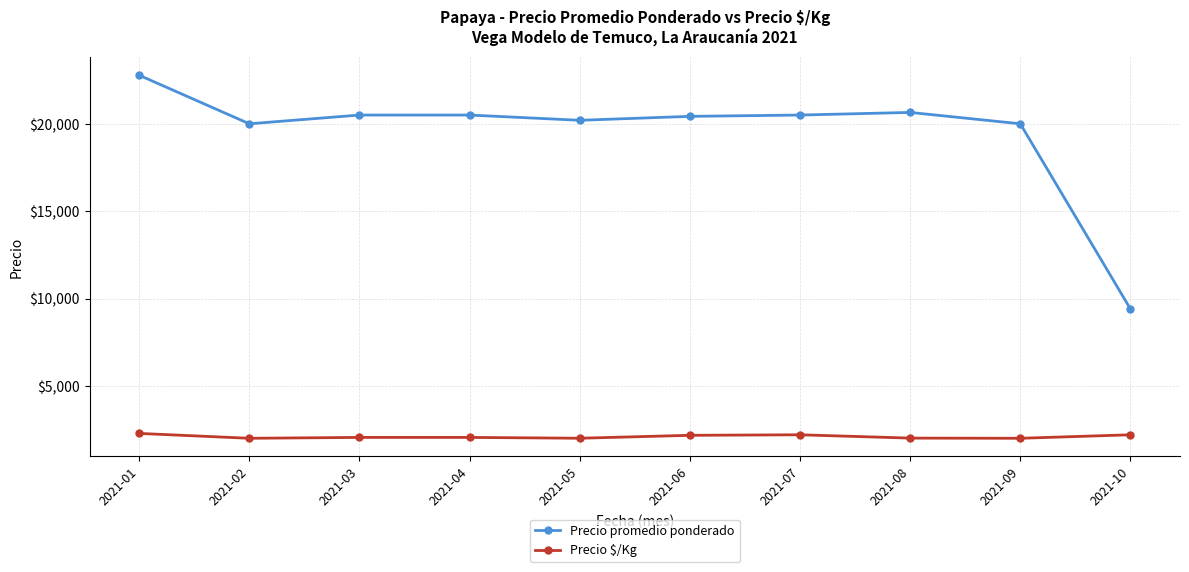

What is the spread (max minus min) of values at 2021-06?

18255.6